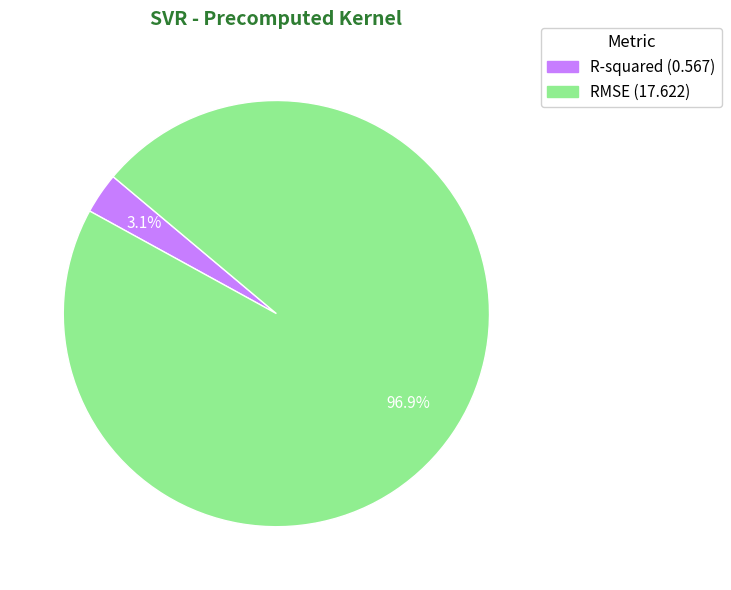

To the nearest percent, what percentage of the pie is RMSE?

97%